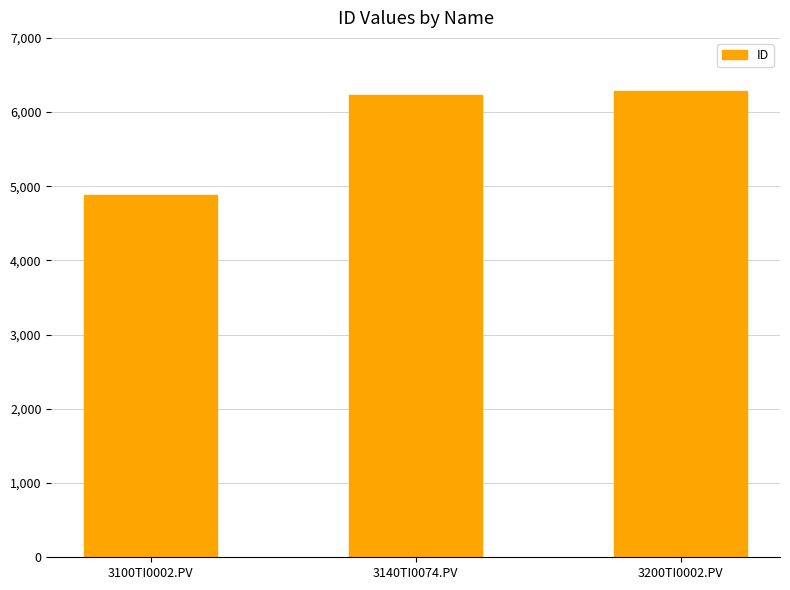

The chart shows a value of 4879 at 3100TI0002.PV. True or false?

True